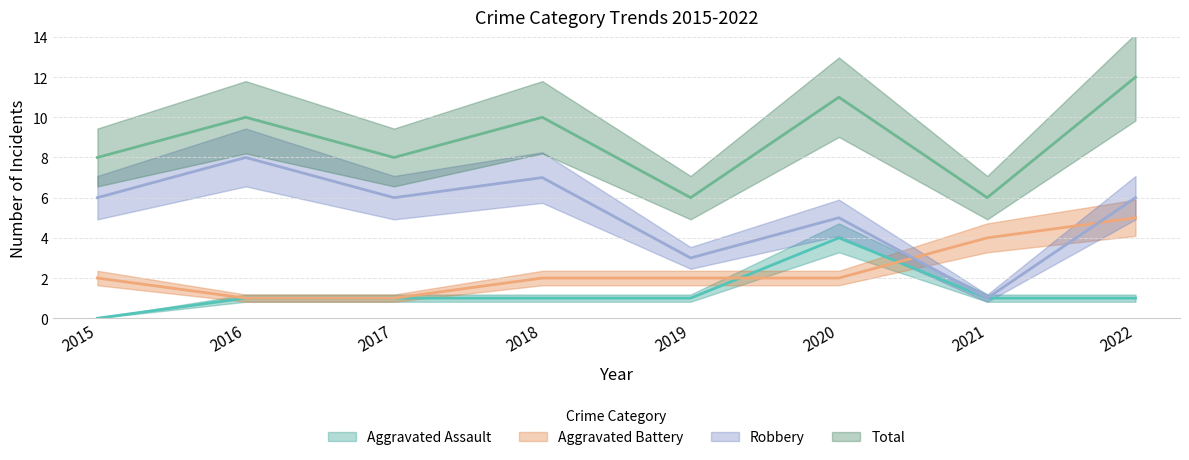

True or false: Aggravated Assault and Robbery cross at least once.

False